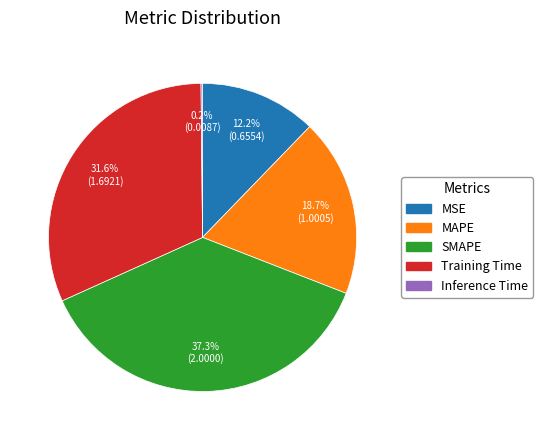

What is the ratio of the value at Training Time to the value at SMAPE?

0.8